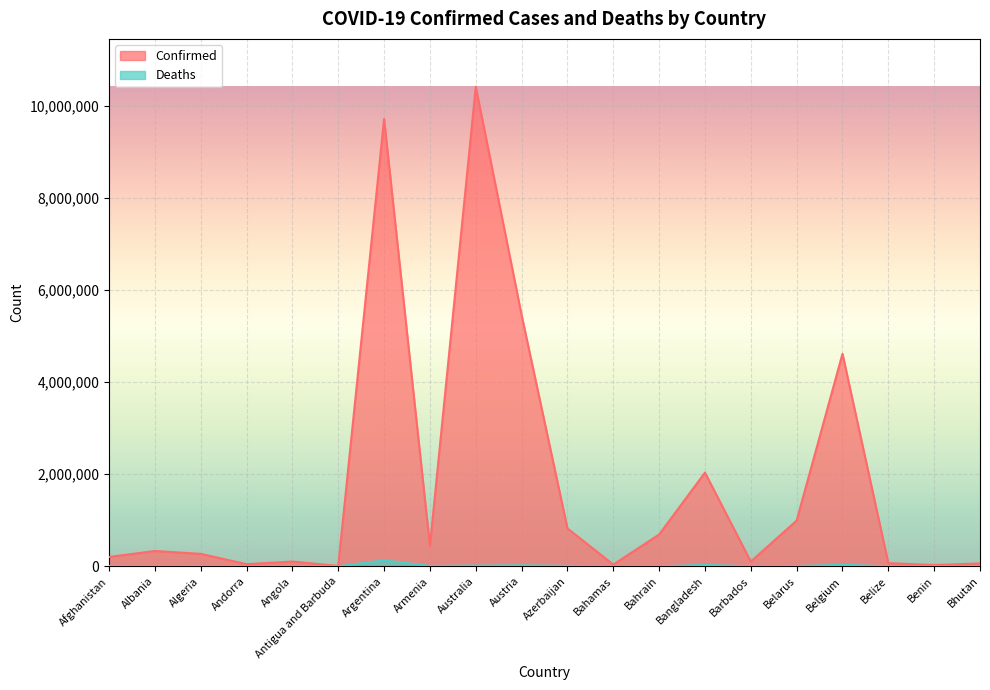

List the series in order of their peak value, lowest first.

Deaths, Confirmed